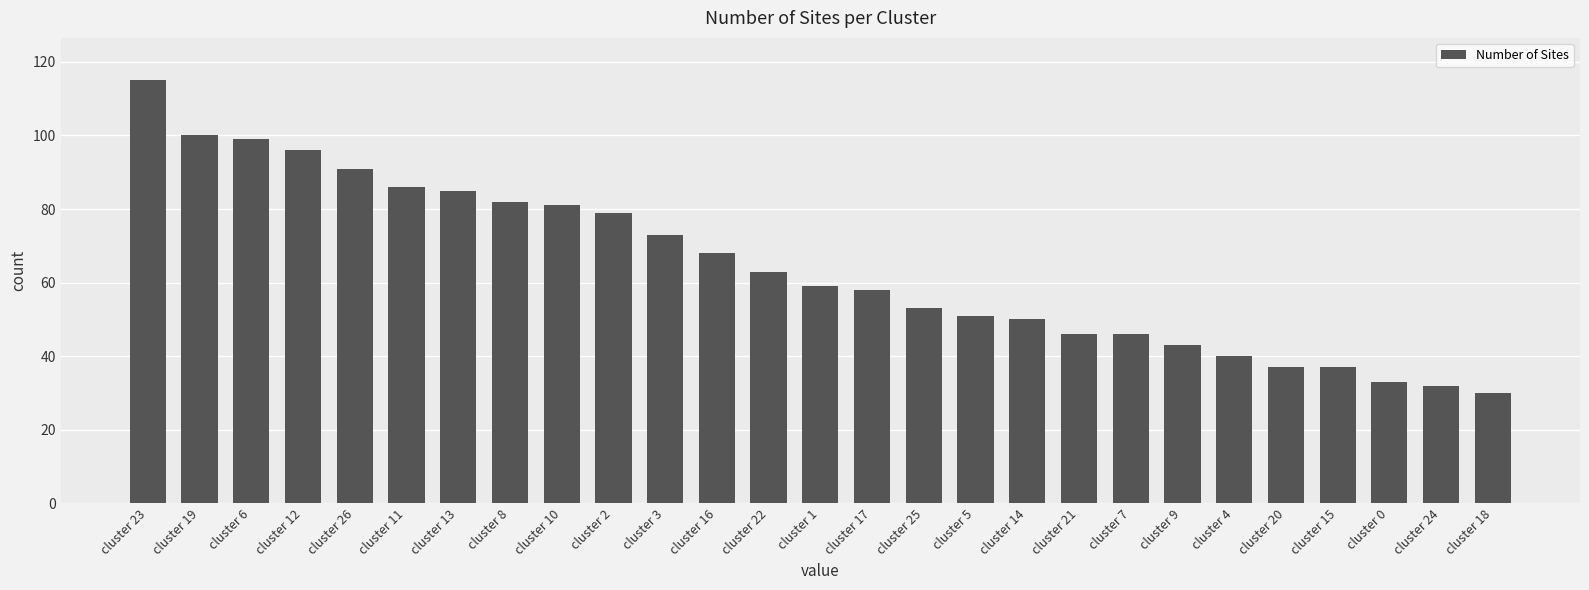

The value at cluster 15 is 10. True or false?

False